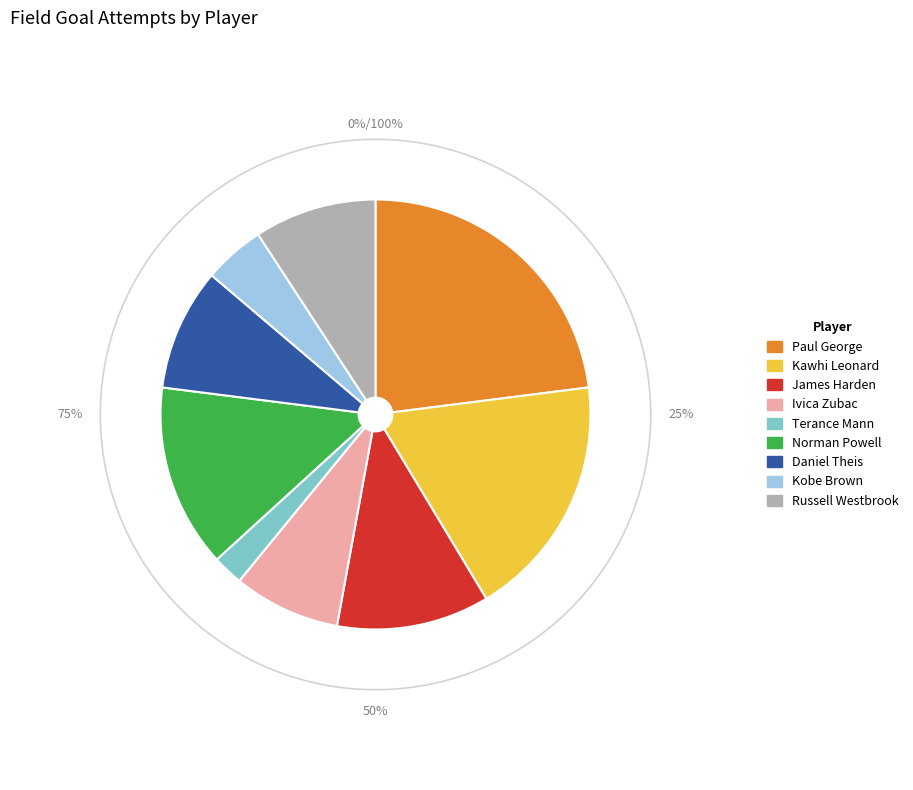

To the nearest percent, what percentage of the pie is Kawhi Leonard?

18%